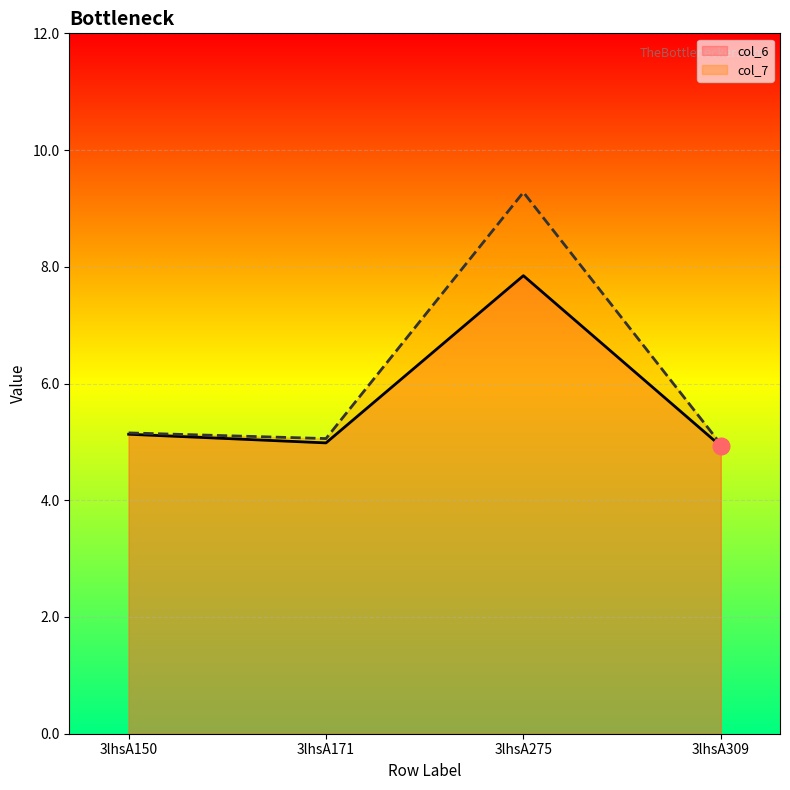

Reading right to left, list all the values displayed in this chart.

col_6: 3lhsA309=4.9	3lhsA275=7.8	3lhsA171=5.0	3lhsA150=5.1
col_7: 3lhsA309=5.0	3lhsA275=9.3	3lhsA171=5.1	3lhsA150=5.2